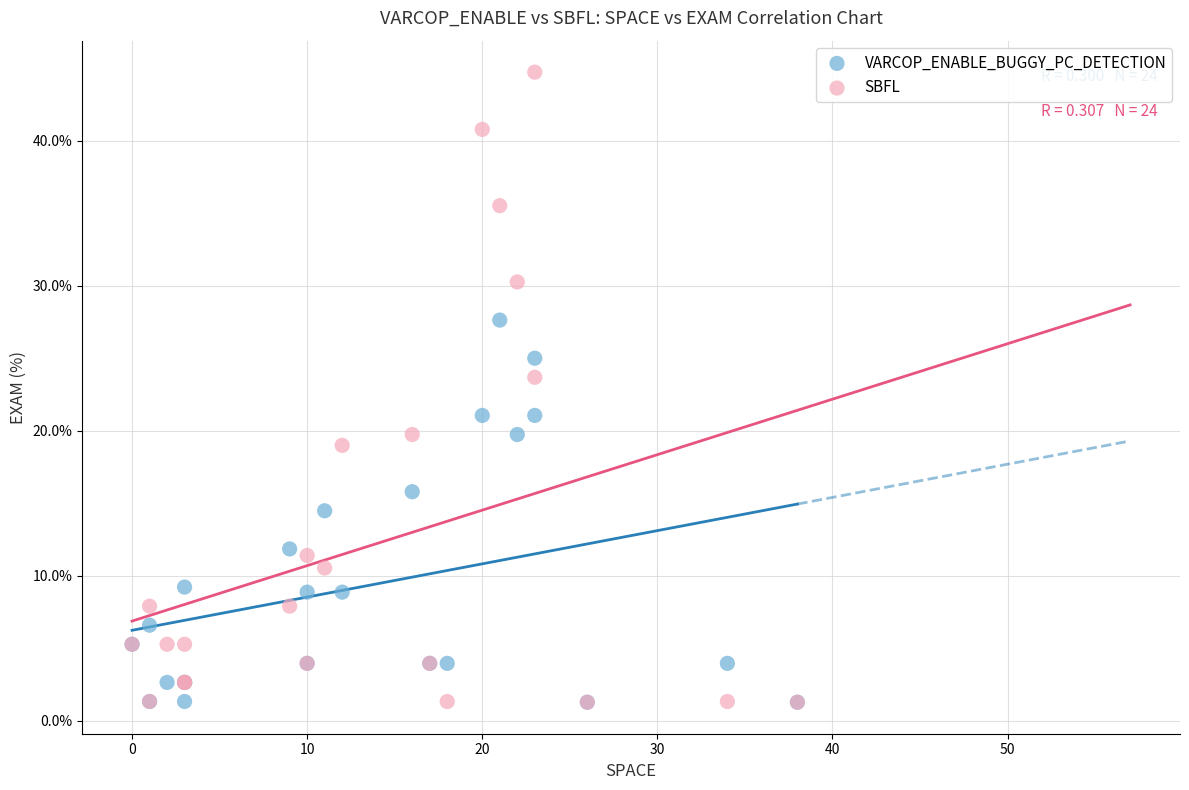

In the SBFL series, what Y value is closest to 23?

23.7